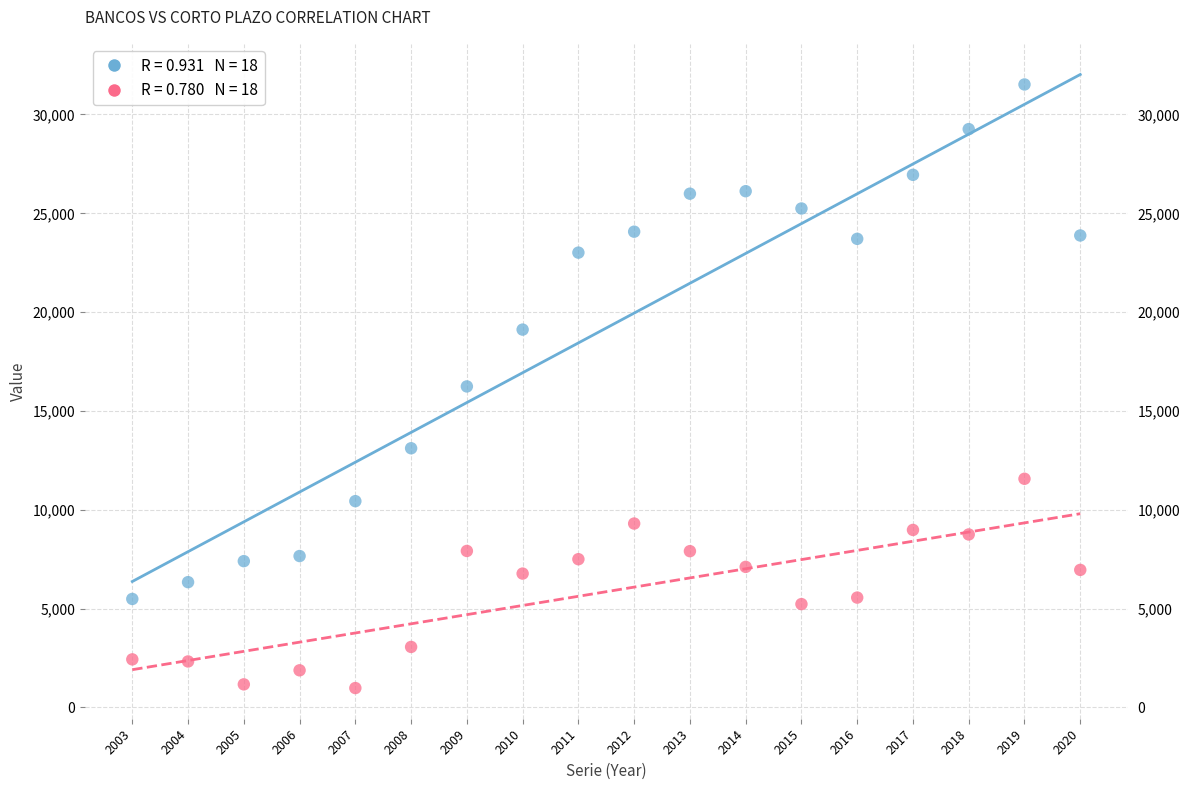

Across all data points, what is the range of Y values (max minus min)?

30545